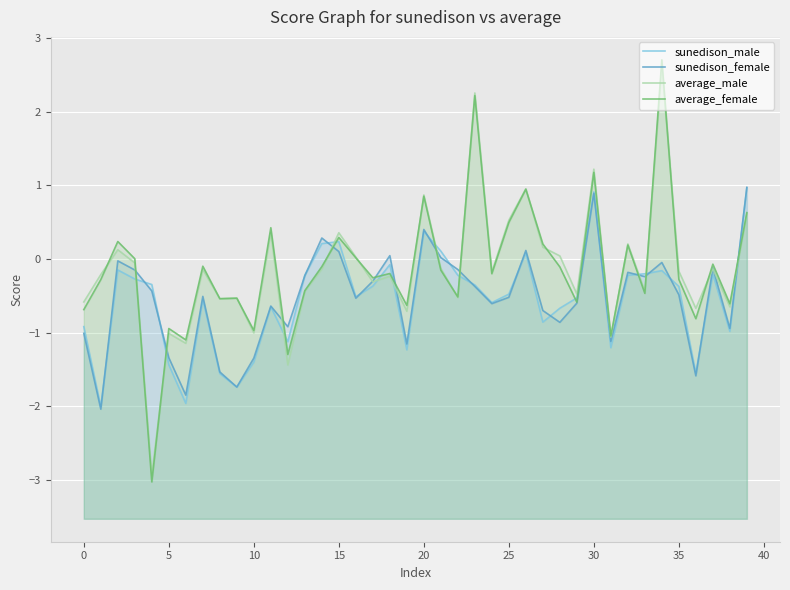

List the series in order of their peak value, lowest first.

sunedison_male, sunedison_female, average_male, average_female